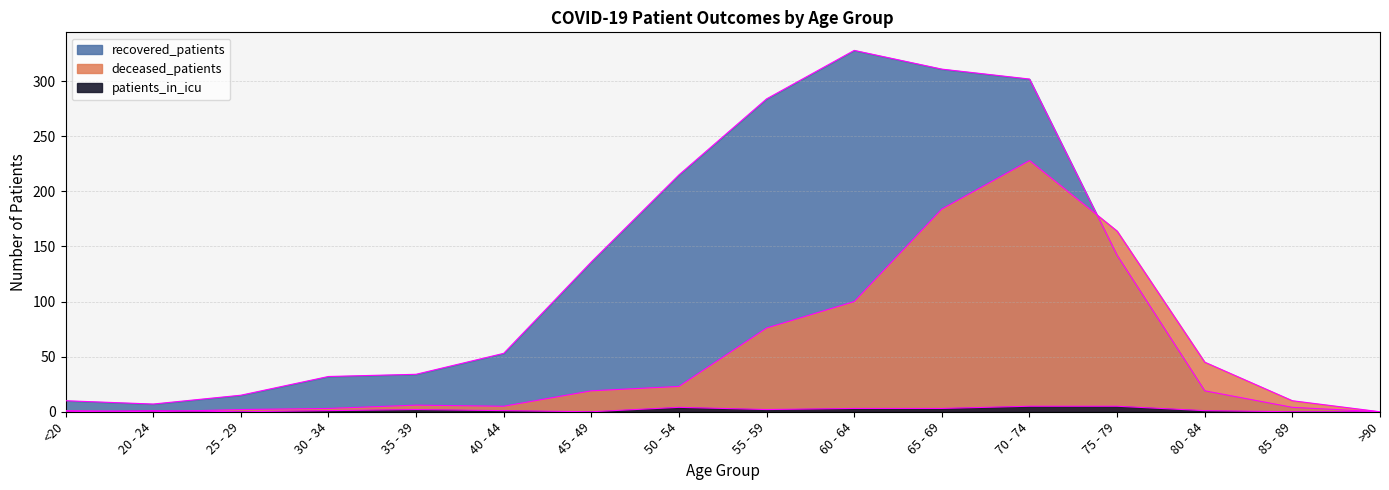

Where is the first local maximum for patients_in_icu?

20 - 24